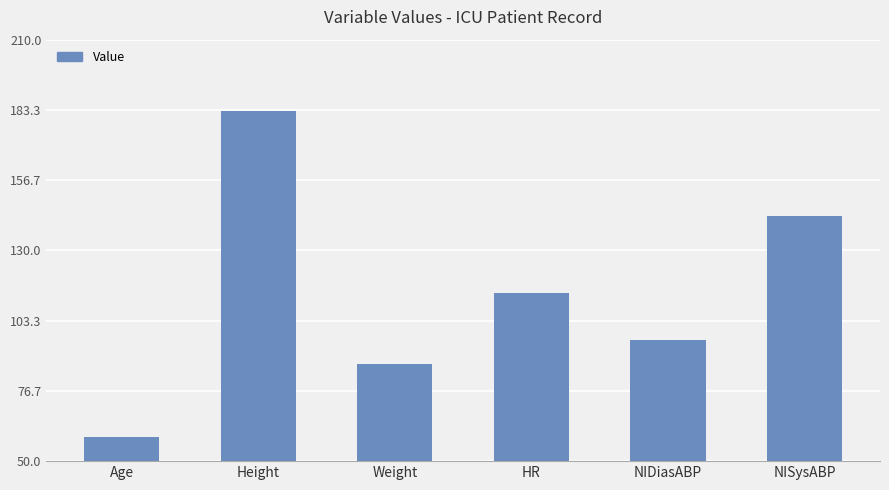

Does the chart contain any negative values?

No